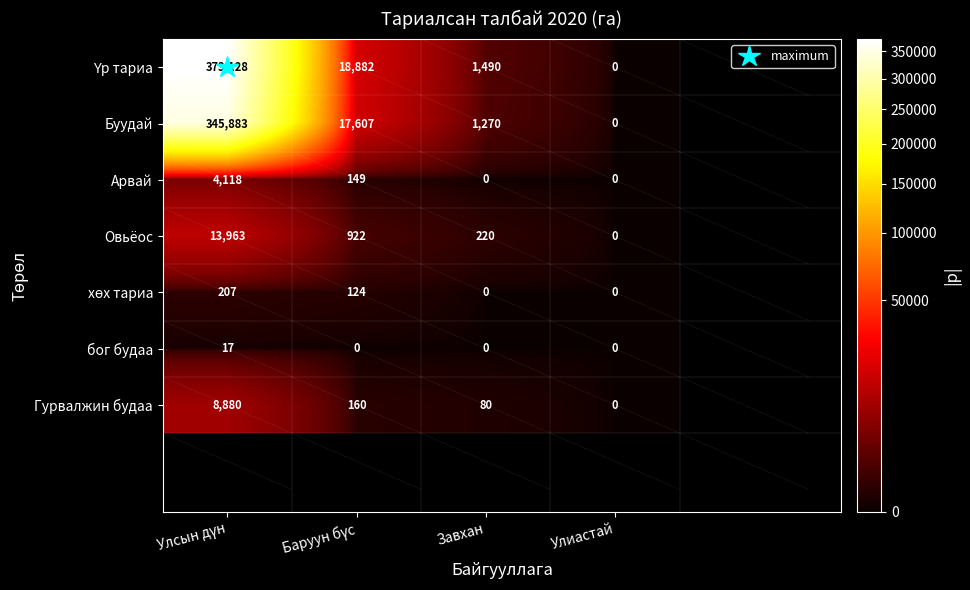

What is the sum of all Овьёос values?

15105